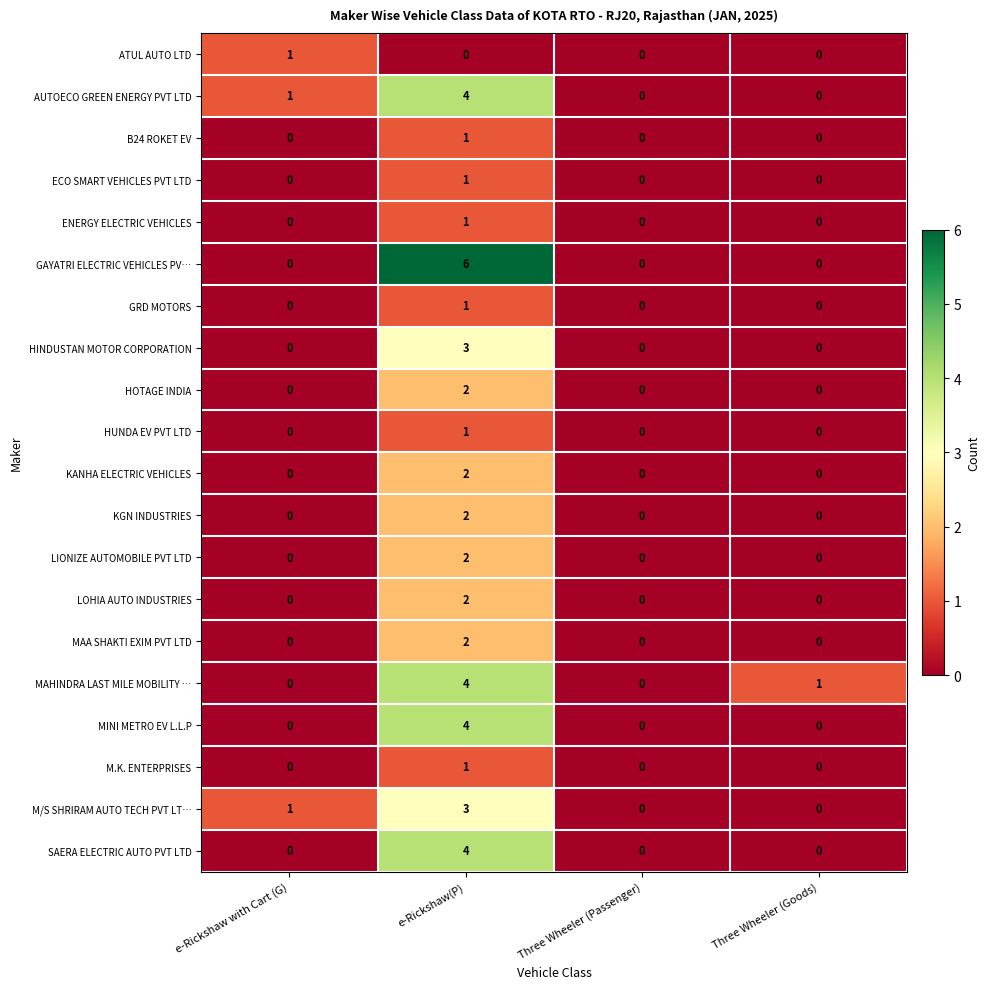

What is the sum of all M/S SHRIRAM AUTO TECH PVT LT… values?

4